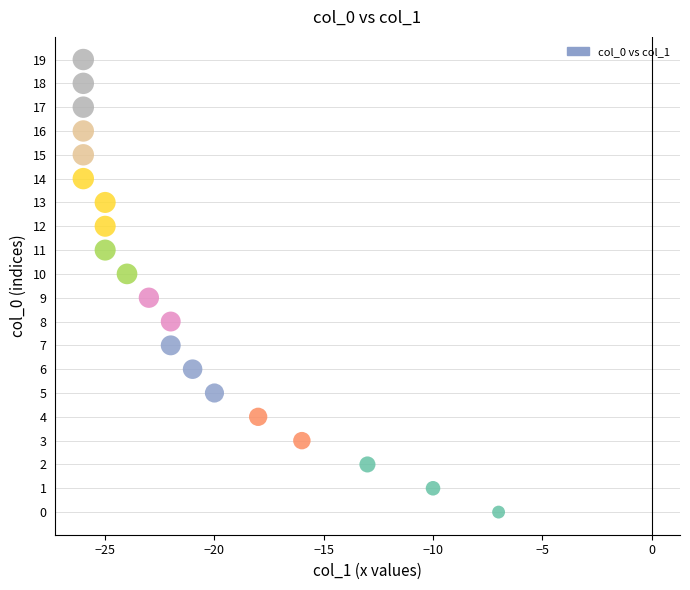

What is the range of X values (max minus min)?

19